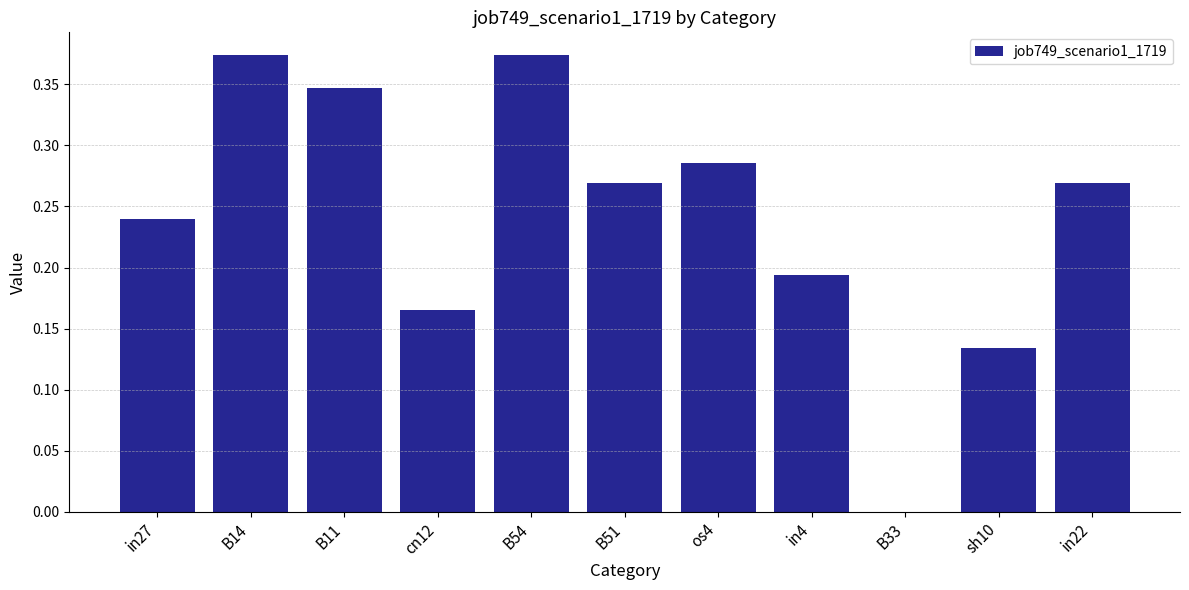

What is the sum of all values?

2.7